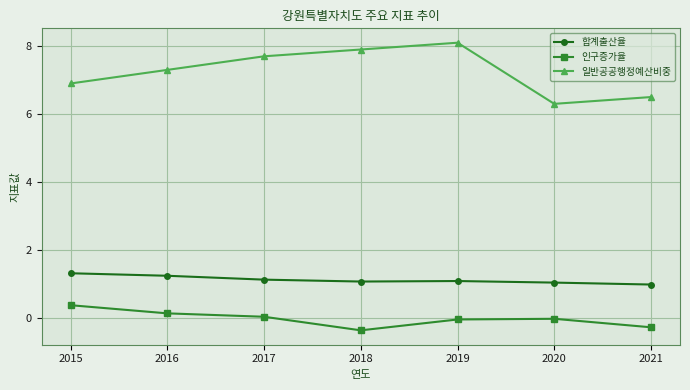

At which category is the sum across all series the highest?

2019